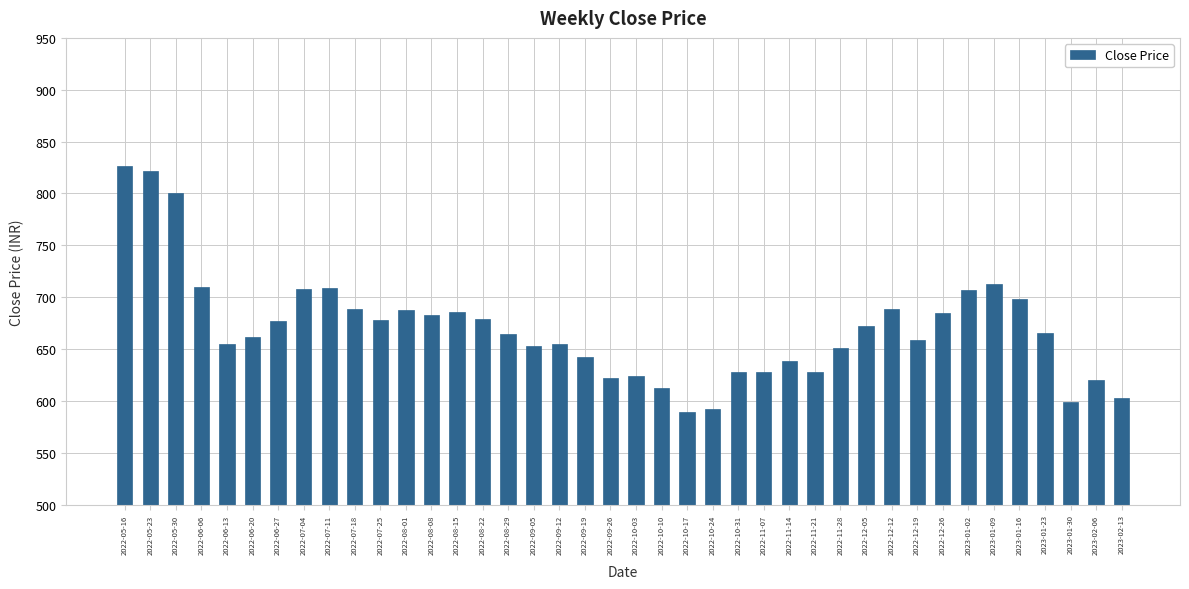

Is it true that the value at 2022-06-13 is 1056.9?

False